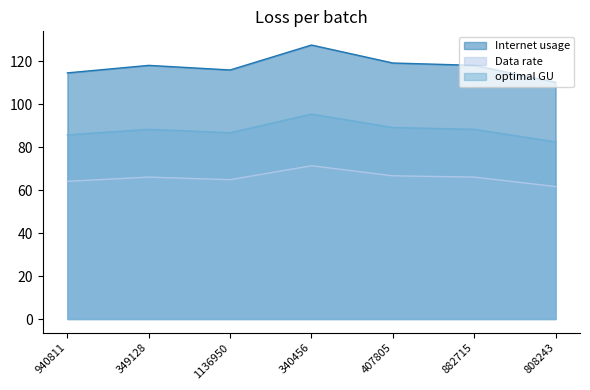

What is the difference between the second highest and second lowest values in the Data rate series?

2.6